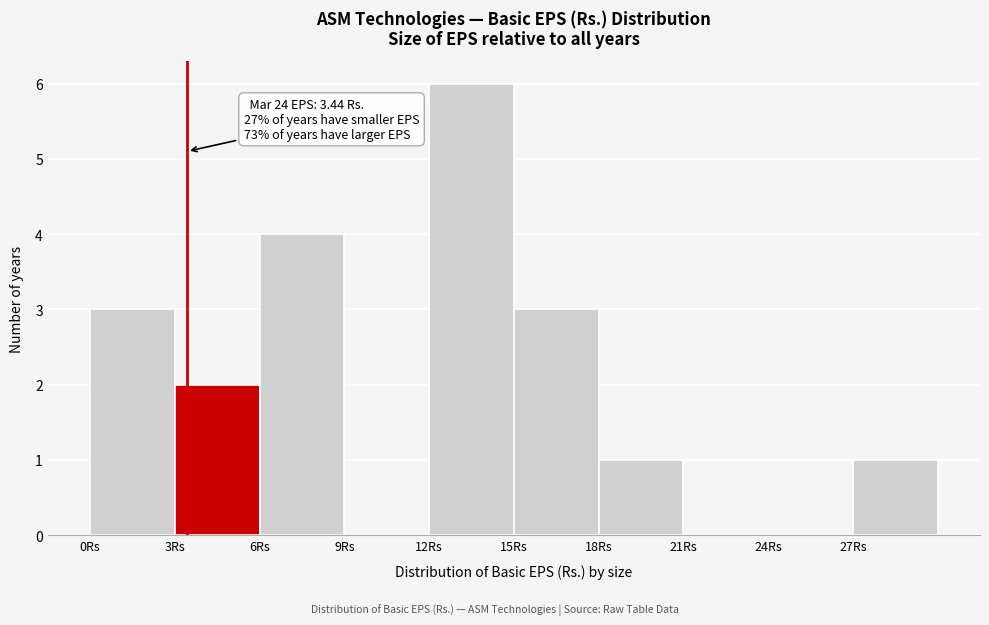

Over which range of the x-axis is the bar tallest?

12 to 15